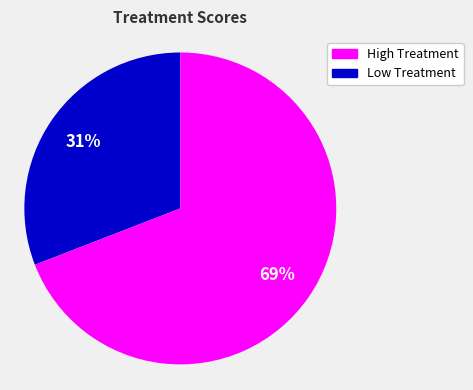

Is there a majority slice in this chart?

Yes